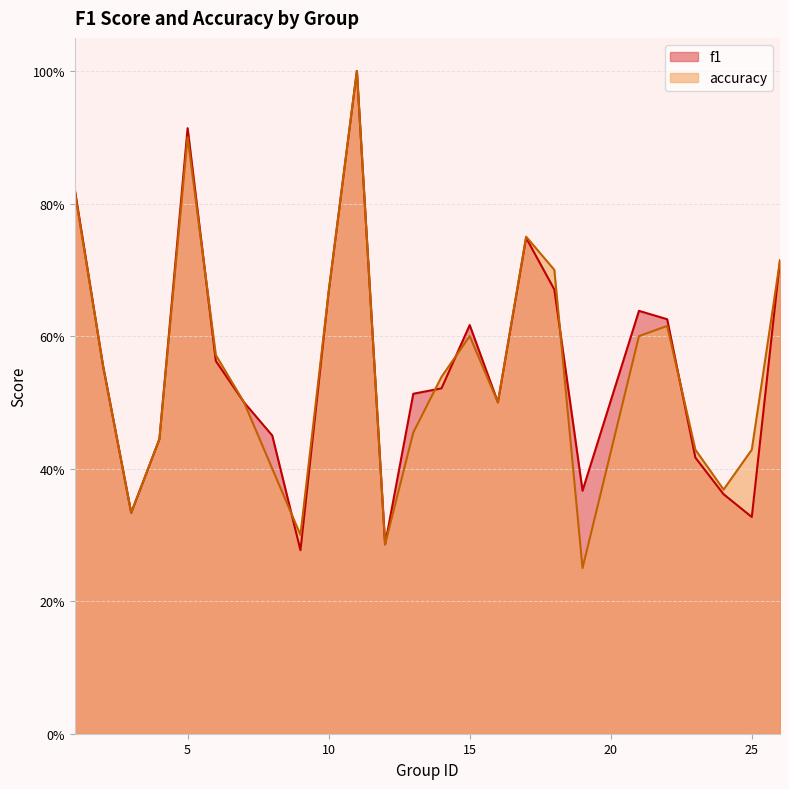

Does the chart display data point markers on the line(s)?

No